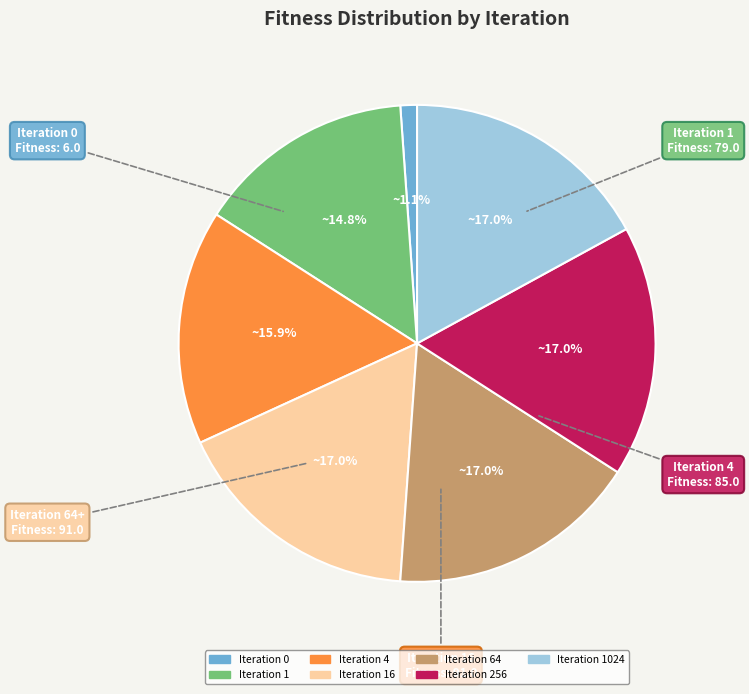

Is there any slice that represents more than half of the pie?

No